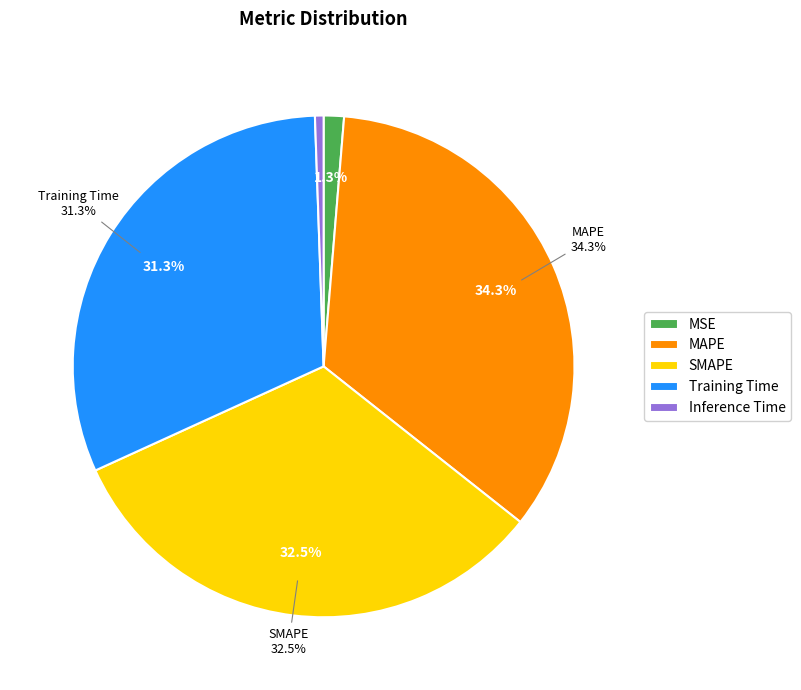

To the nearest percent, what is the difference between the largest and smallest slice percentages?

34%